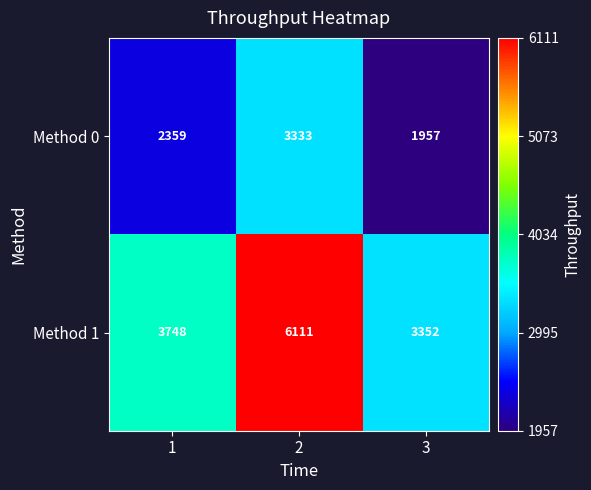

Which series has the largest total across all categories?

Method 1